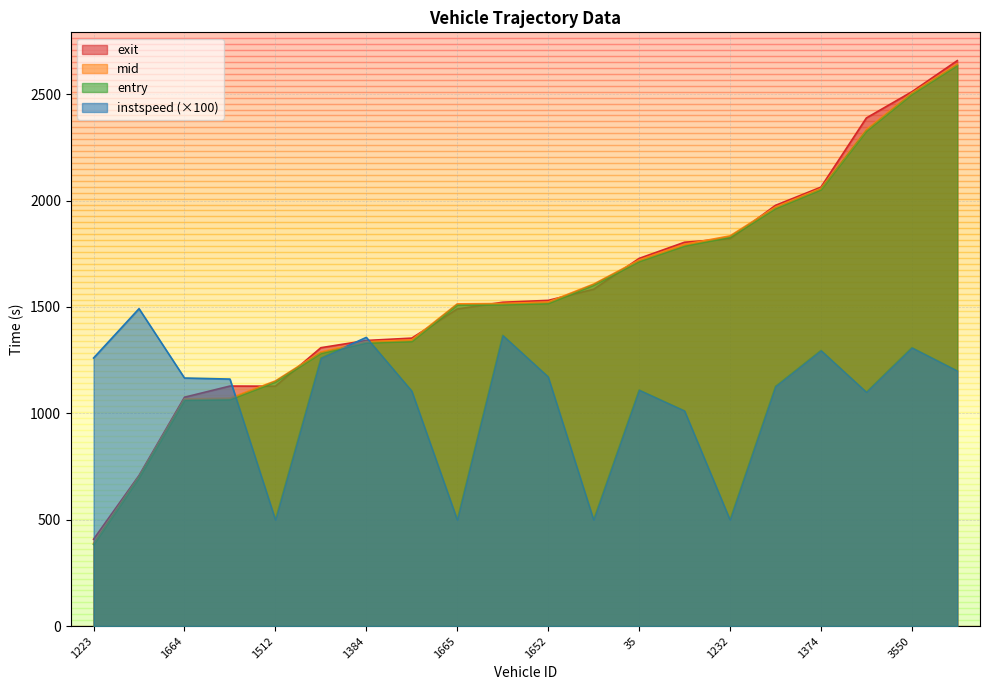

Which series has the widest spread of values?

mid